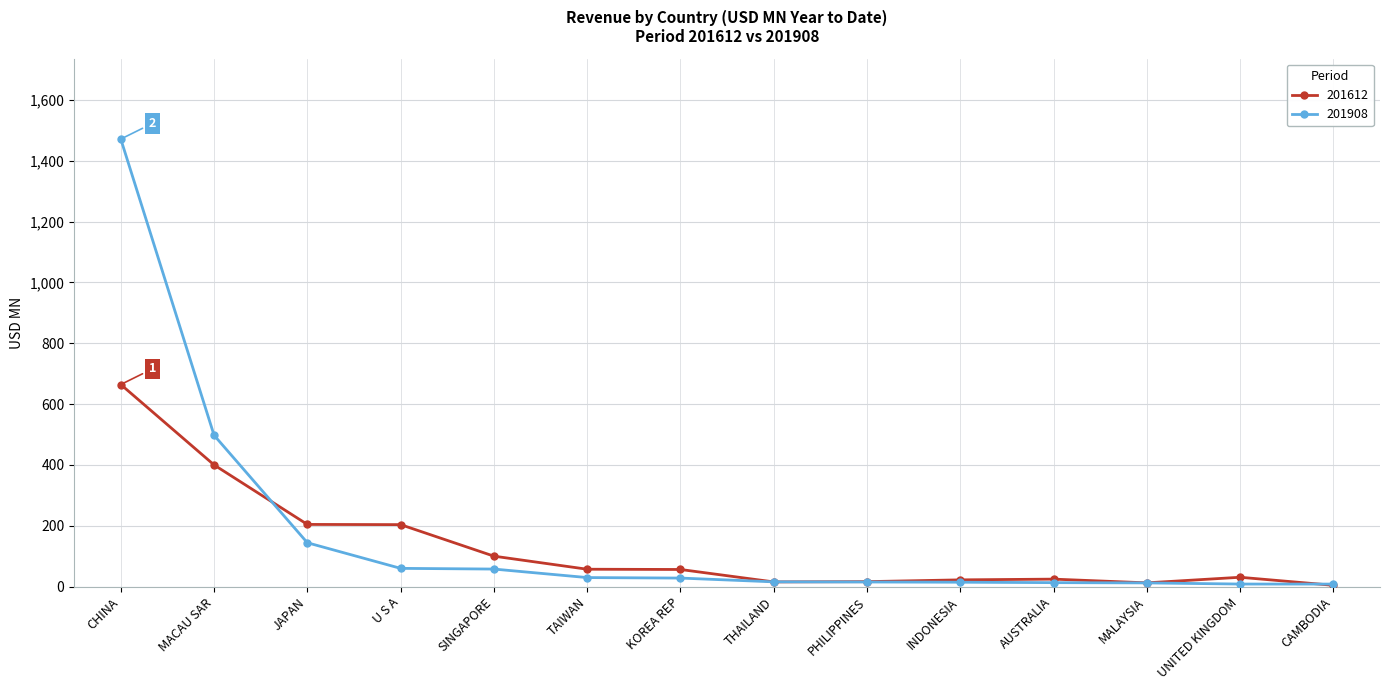

What is the value of the 201908 point at the 12th from the left?

12.0